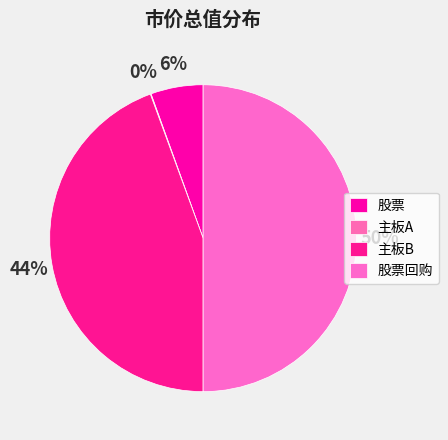

What is the change in value from 主板A to 主板B?

+450219.0